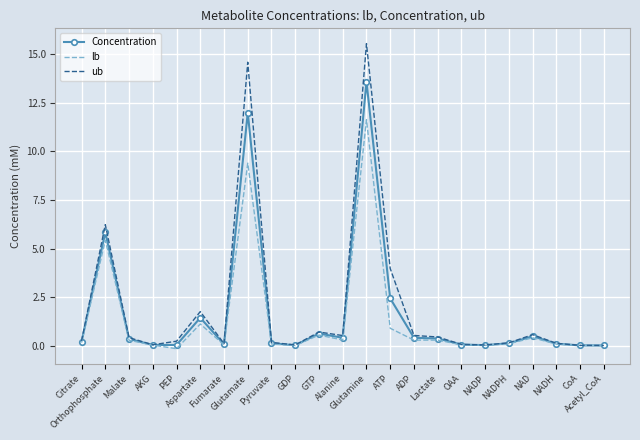

Rank the series by their average value, from lowest to highest.

lb, Concentration, ub